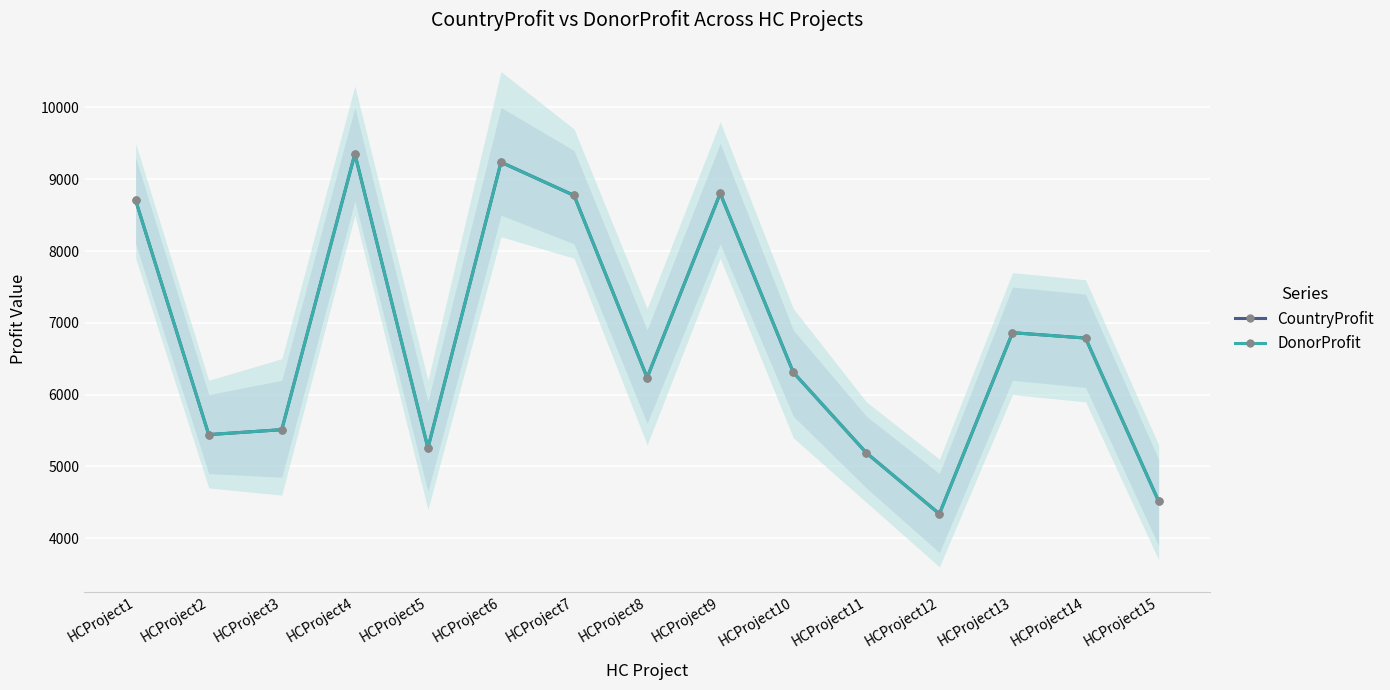

Where is DonorProfit nearest to the value 6846?

HCProject13